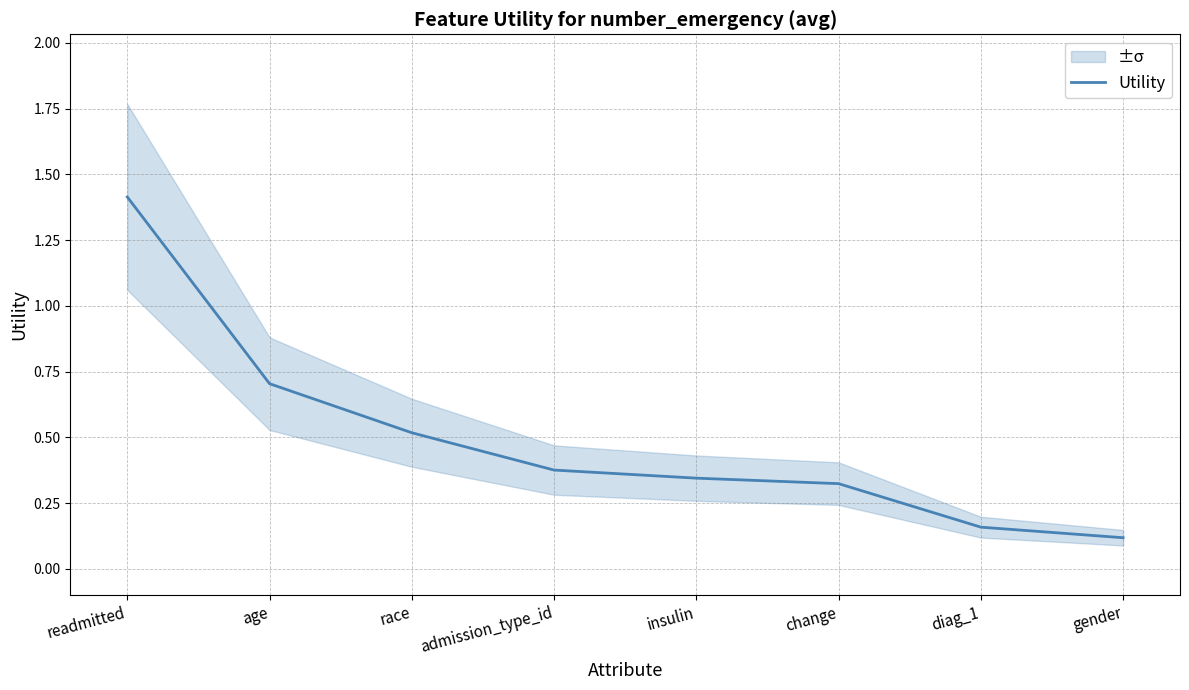

The value at age is 1.1. True or false?

False